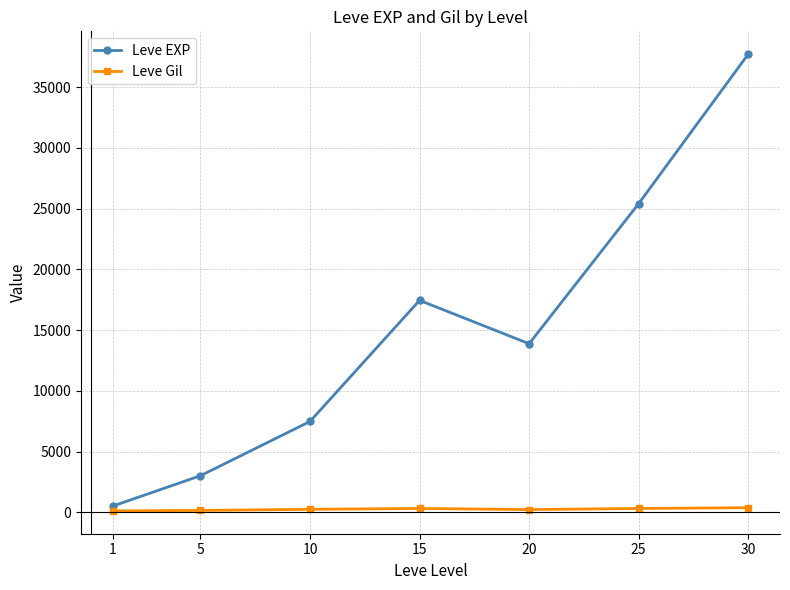

Rank the categories by Leve EXP value from lowest to highest.

1, 5, 10, 20, 15, 25, 30